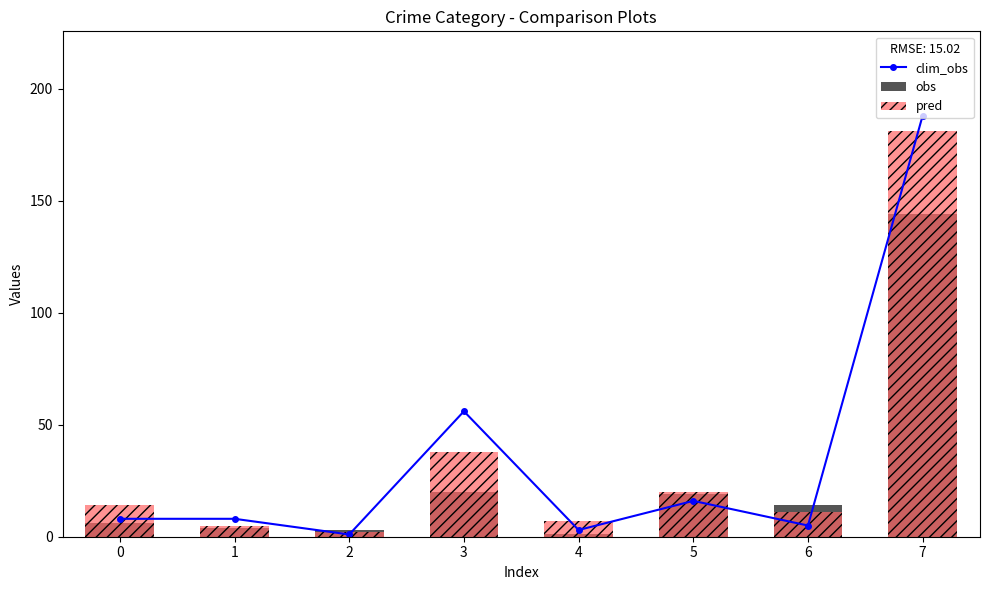

What are all the series names shown in the legend?

clim_obs, obs, pred